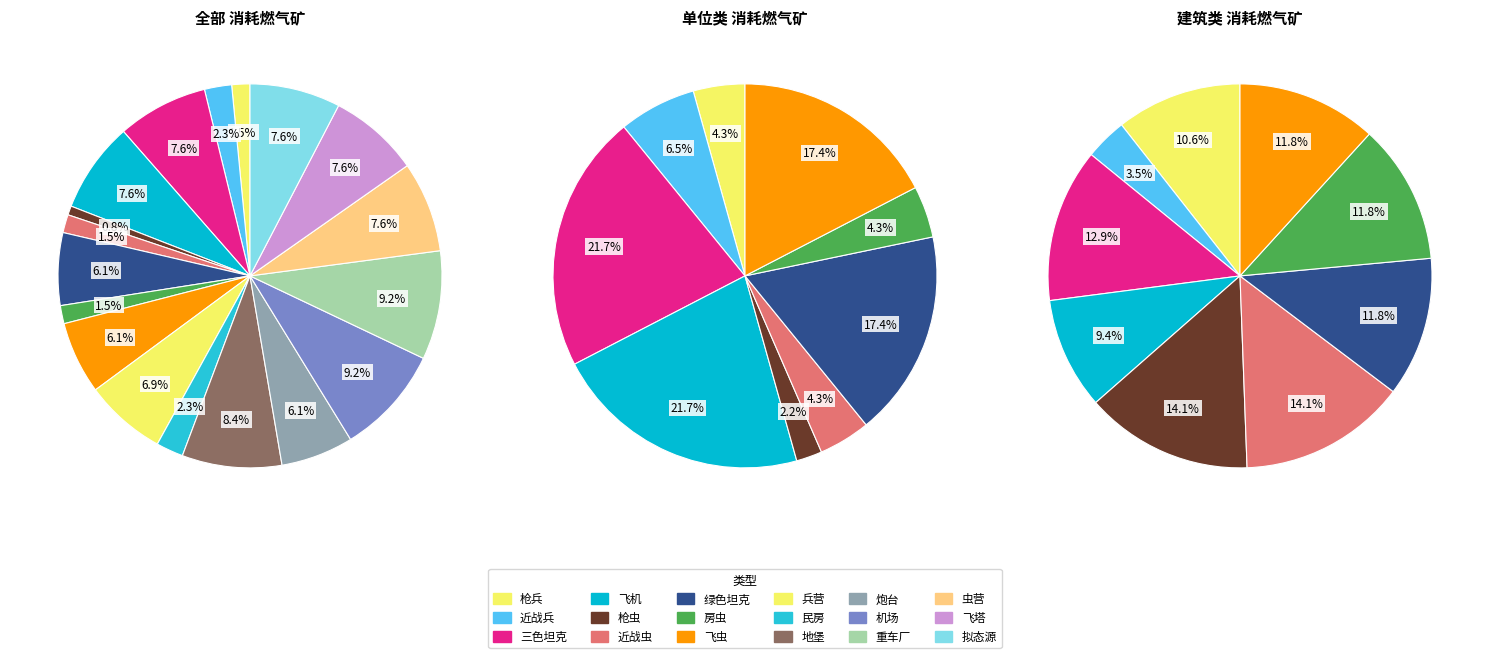

To the nearest percent, what portion does 重车厂 represent?

9%